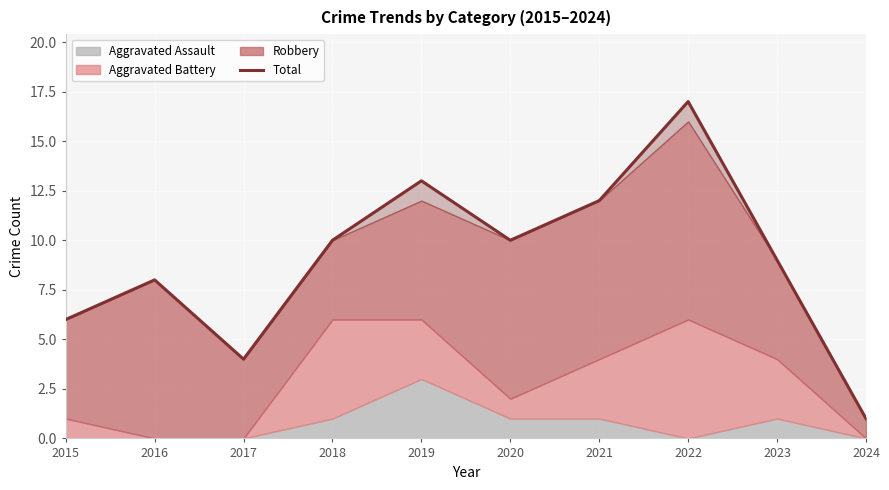

True or false: the data shows 8 at 2015.

False